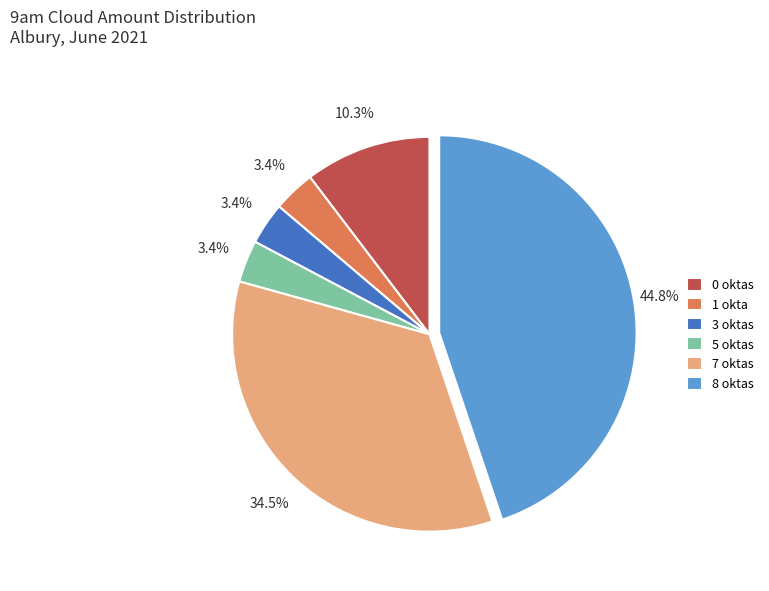

How many slices are in this pie chart?

6